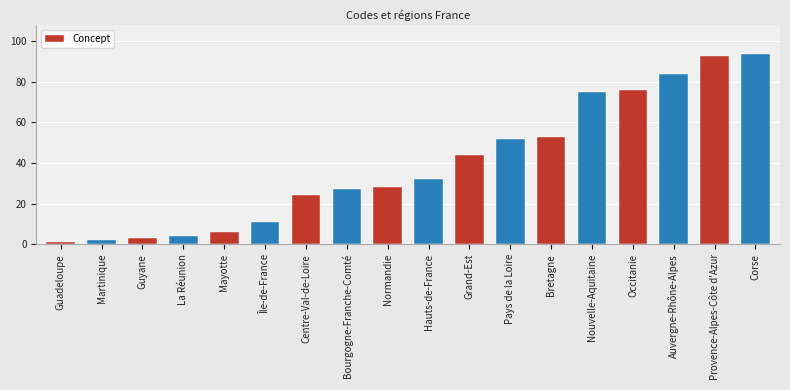

Read the value at Mayotte, to the nearest 10.

10